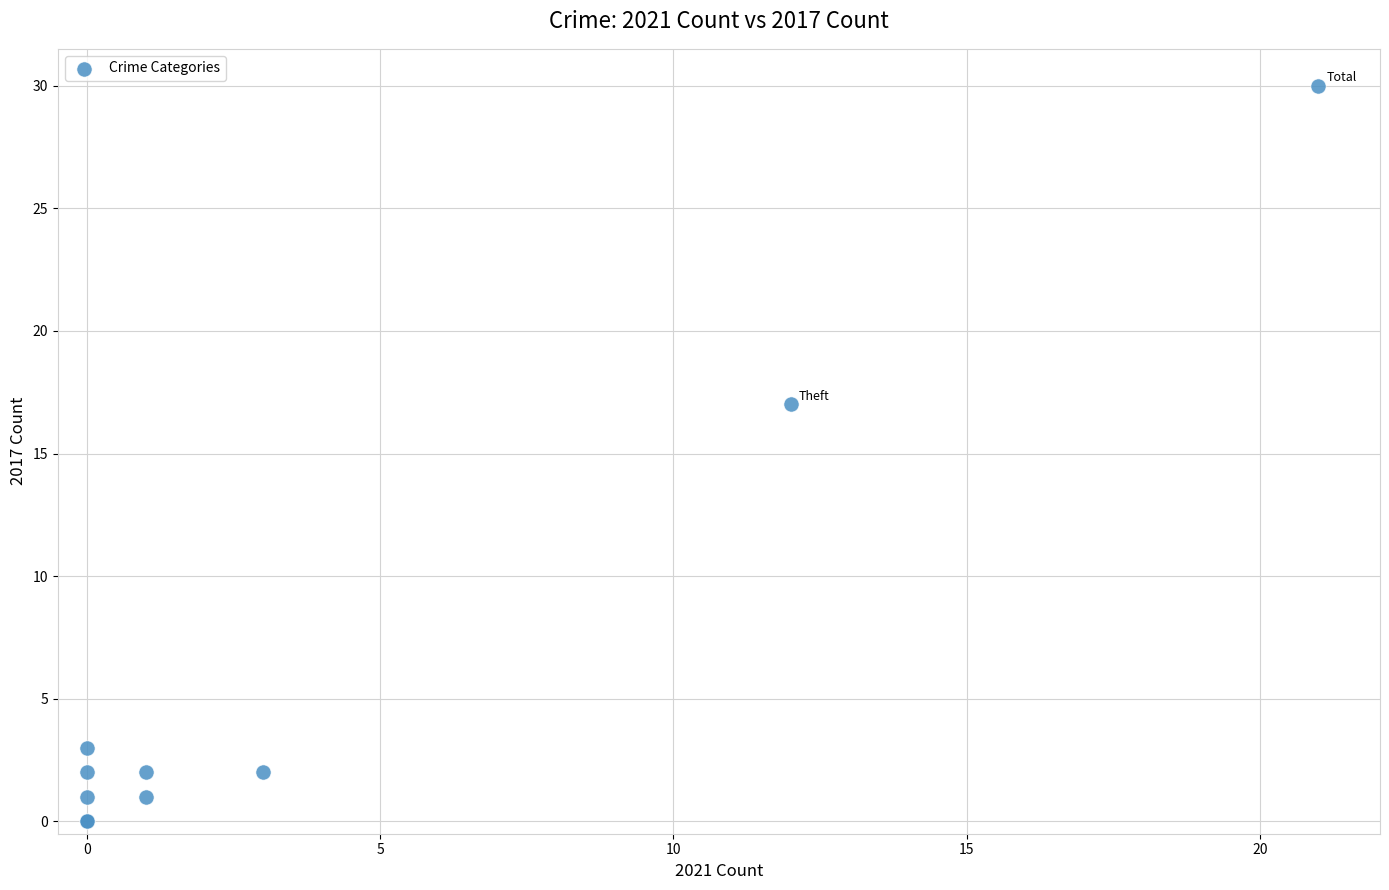

What Y value in the scatter plot is closest to 15?

17